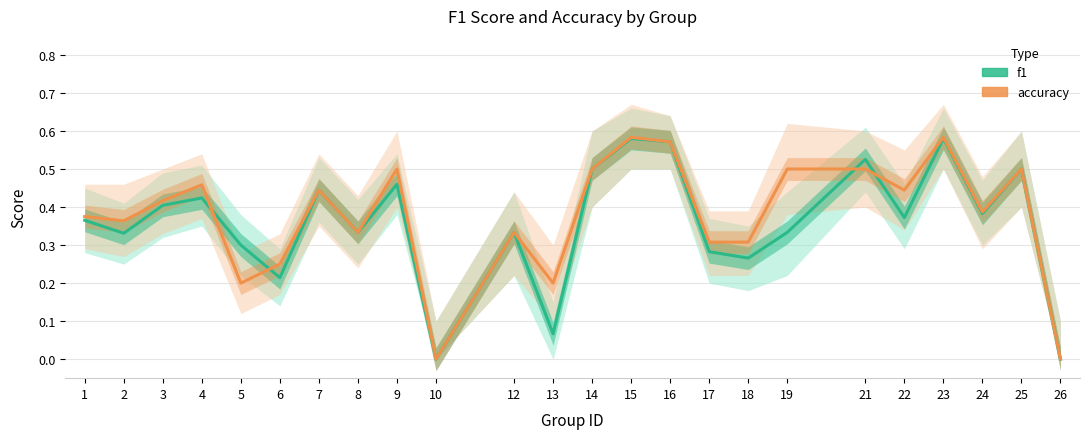

What is the total value across all series at 15?

1.2